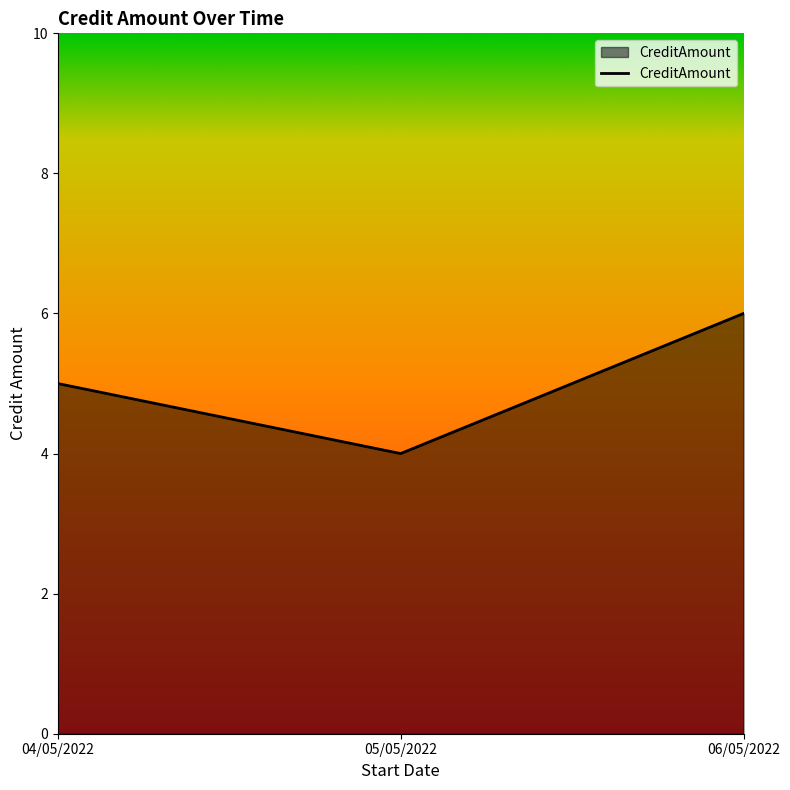

Count the values in the range 4 to 6.

3